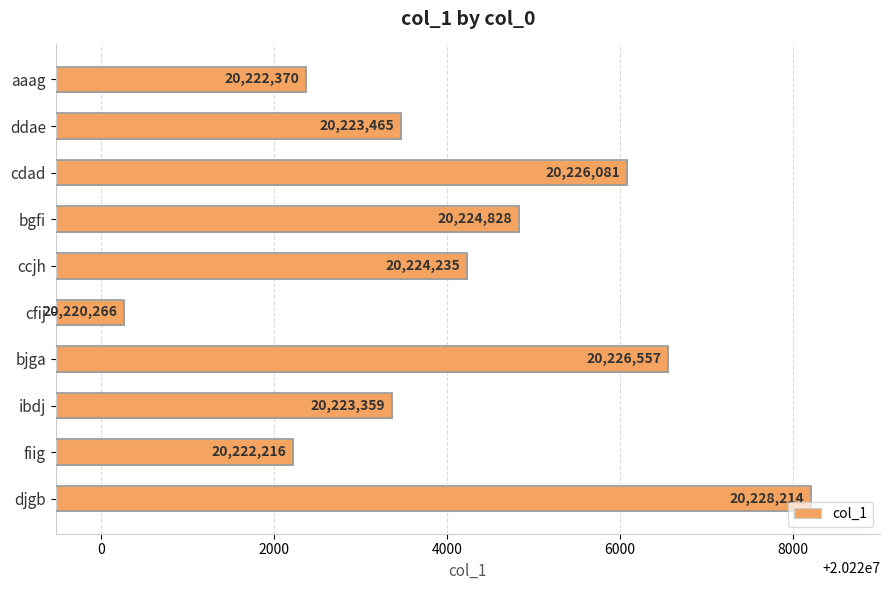

At which label is the value closest to 20224240?

ccjh